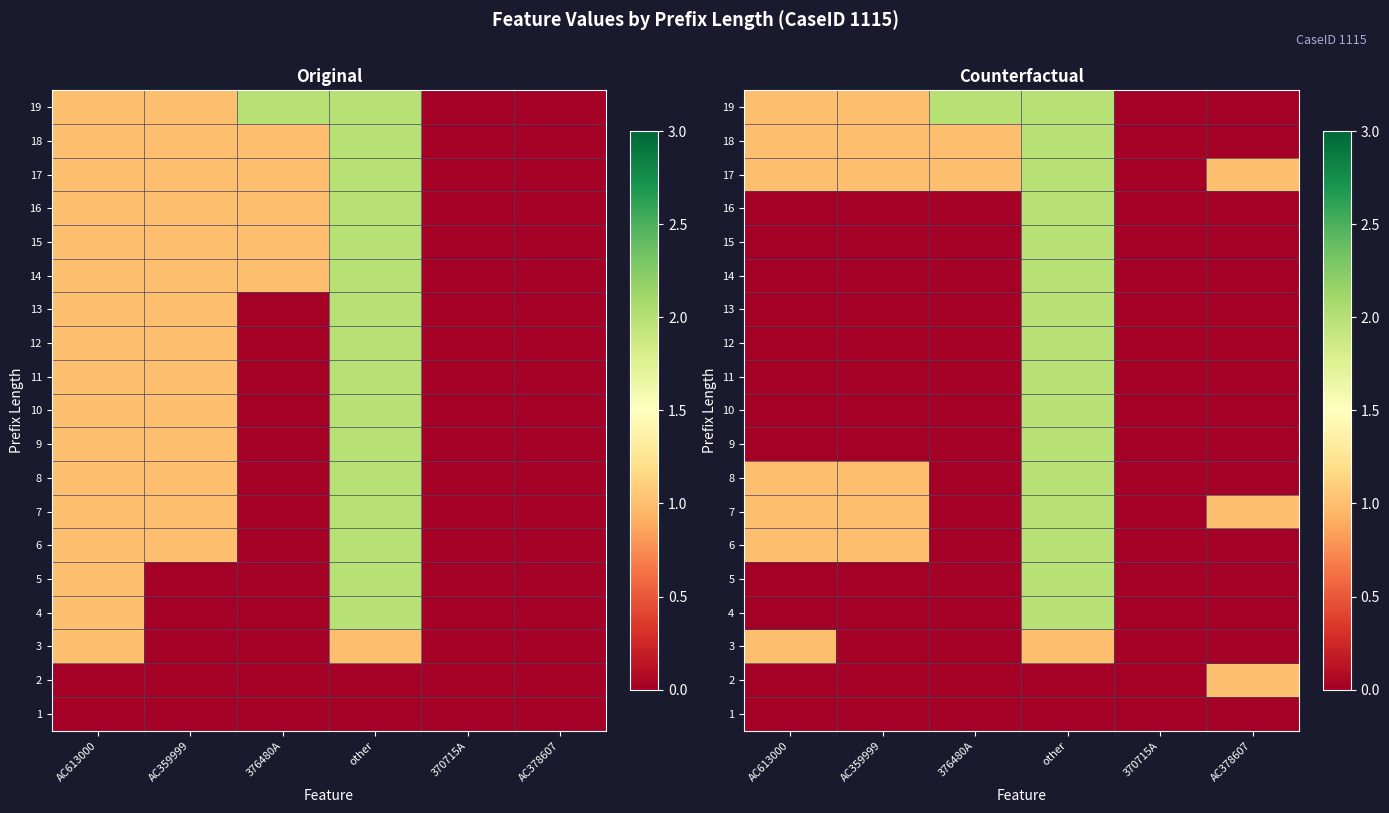

List the labels in order of 19 value, largest first.

376480A, other, AC613000, AC359999, 370715A, AC378607